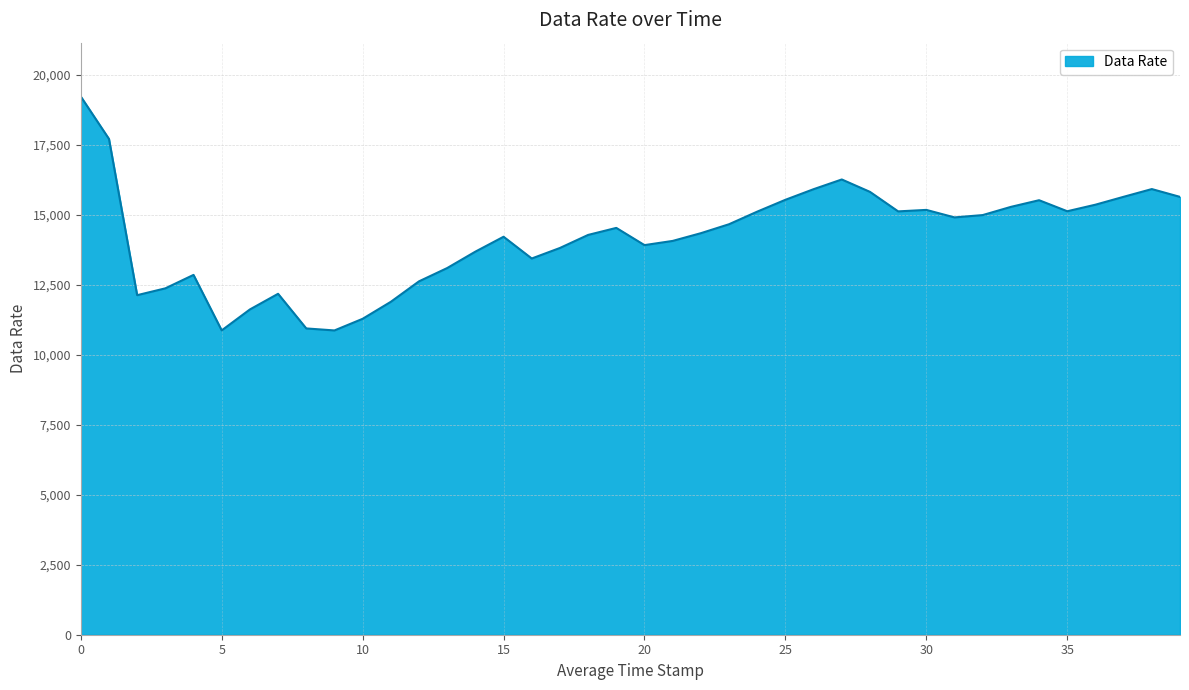

What is the difference between the maximum and minimum values?

8357